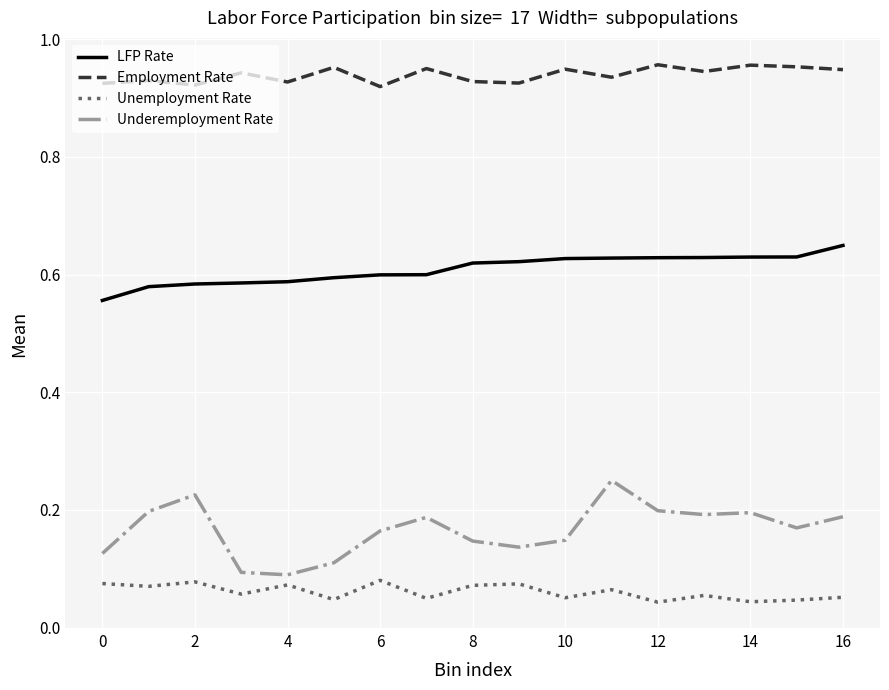

True or false: LFP Rate and Unemployment Rate intersect in this chart.

False